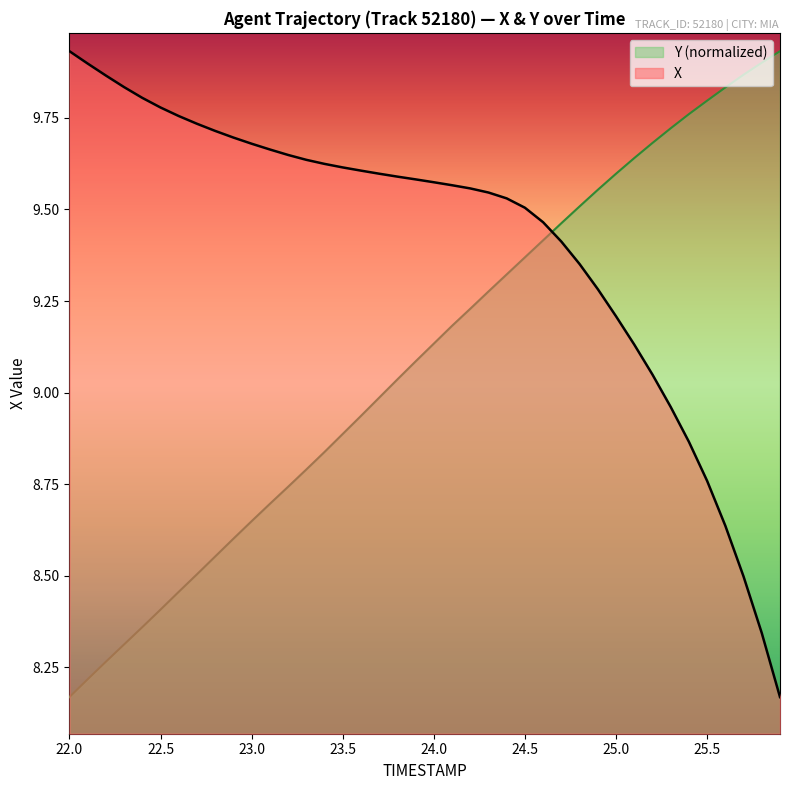

List the series in order of their overall mean, lowest first.

Y (normalized), X